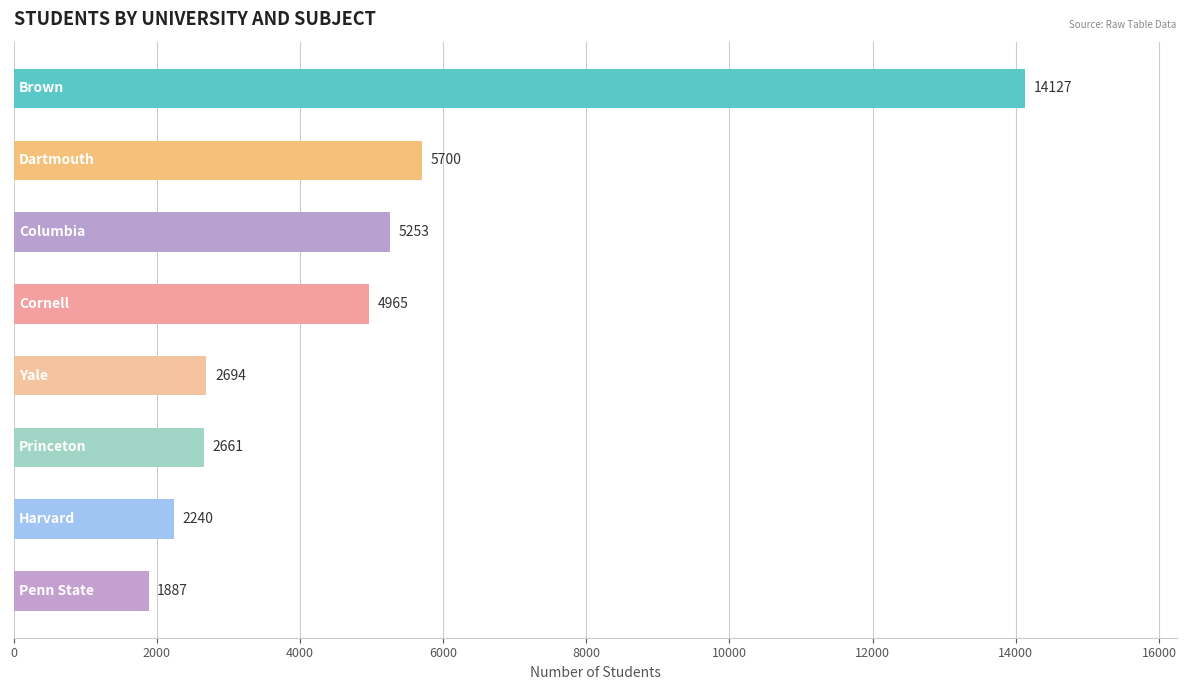

What is the greatest value displayed?

14127